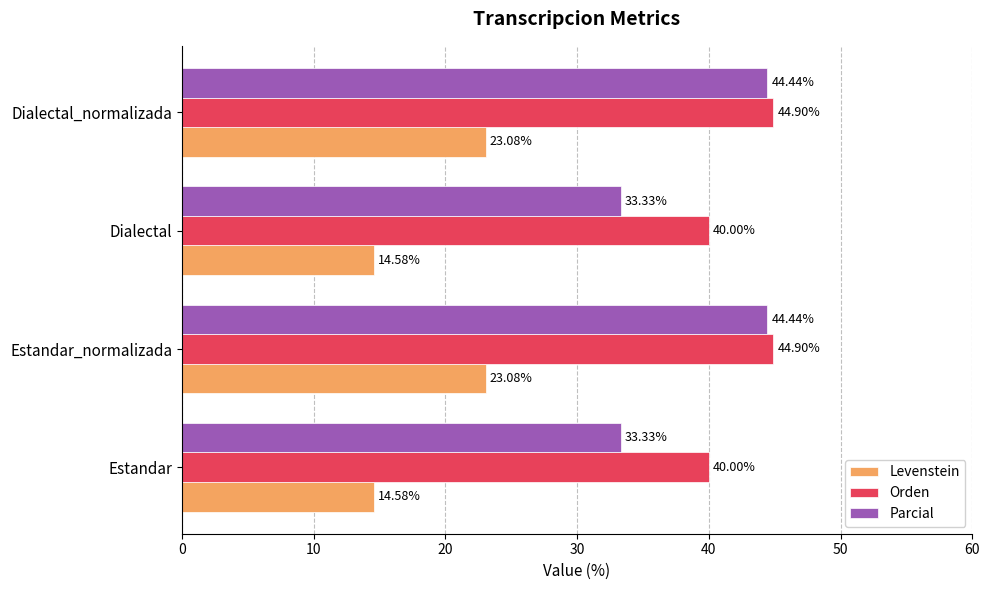

Is the value of Parcial at Estandar_normalizada greater than the value of Levenstein at Dialectal?

Yes